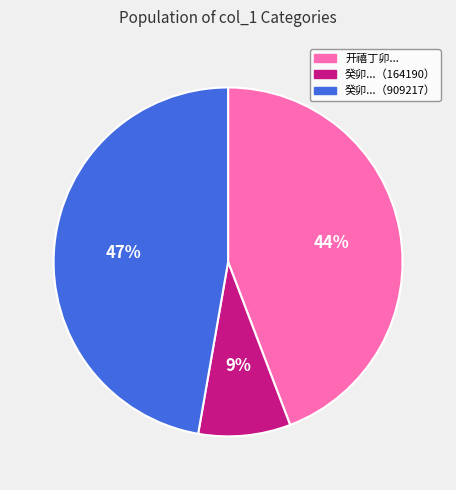

What percentage is the 癸卯...（909217） slice, to the nearest percent?

47%